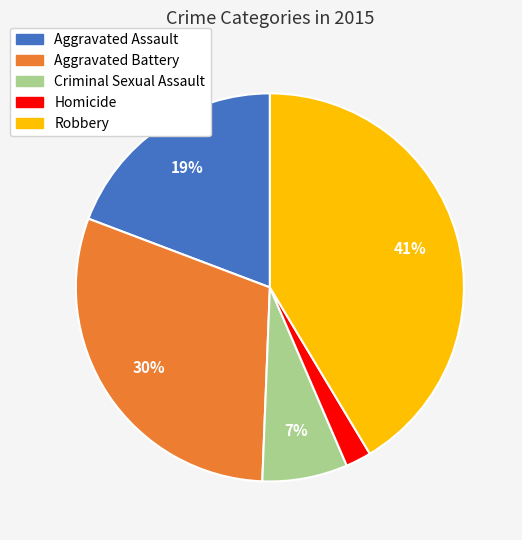

The Robbery slice represents 41% of the pie. True or false?

True